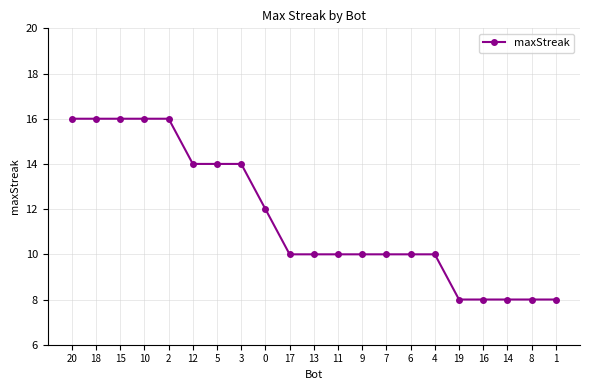

Reading left to right, what are all the values shown in this chart?

20=16	18=16	15=16	10=16	2=16	12=14	5=14	3=14	0=12	17=10	13=10	11=10	9=10	7=10	6=10	4=10	19=8	16=8	14=8	8=8	1=8